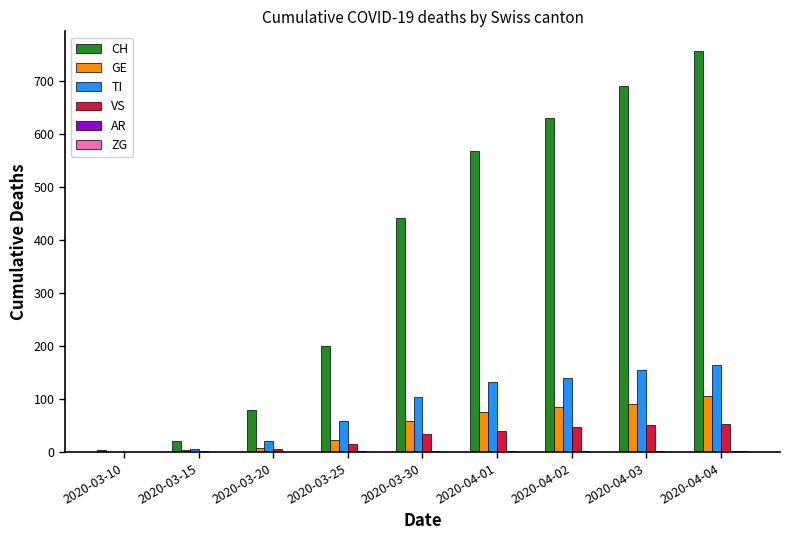

The value of GE at 2020-04-04 is 106. True or false?

True